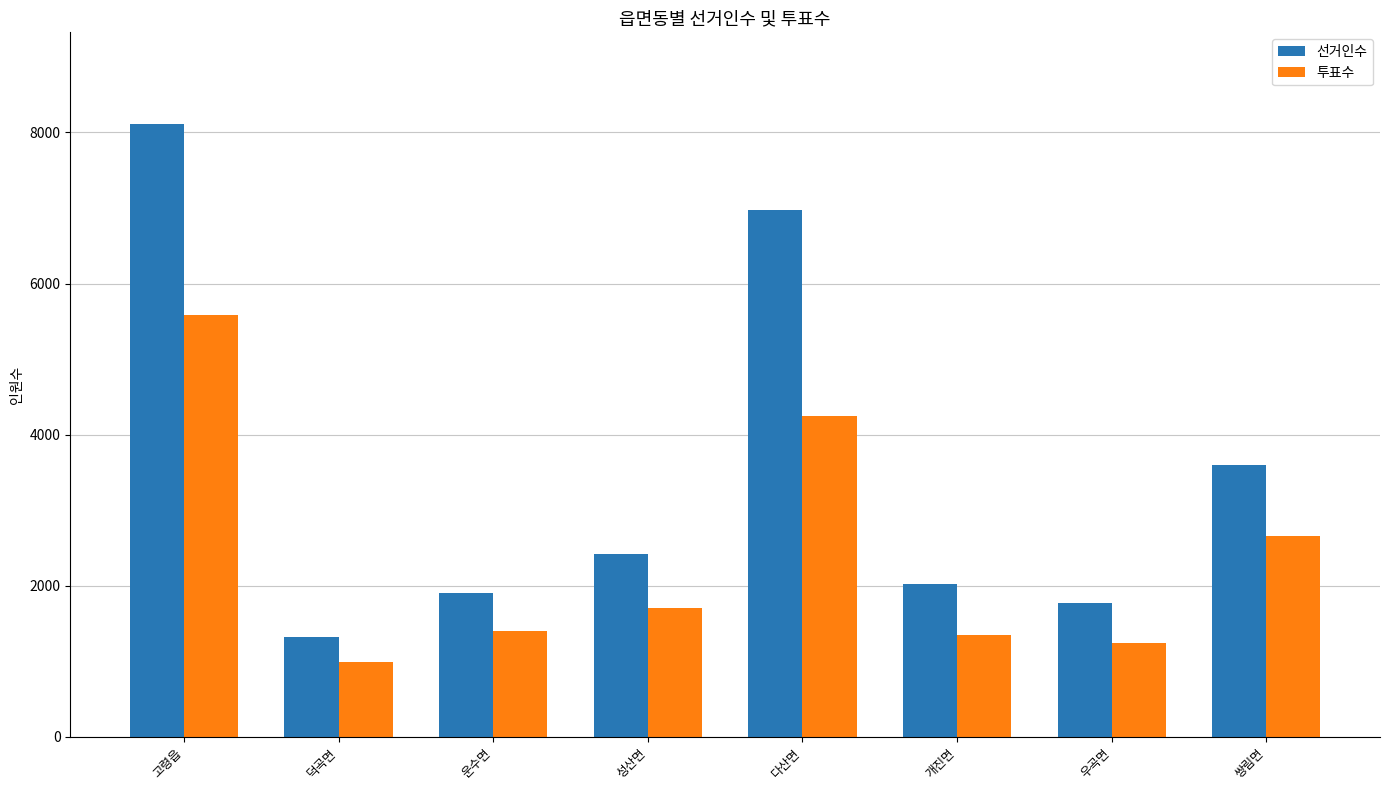

Which series has the largest range (max minus min)?

선거인수